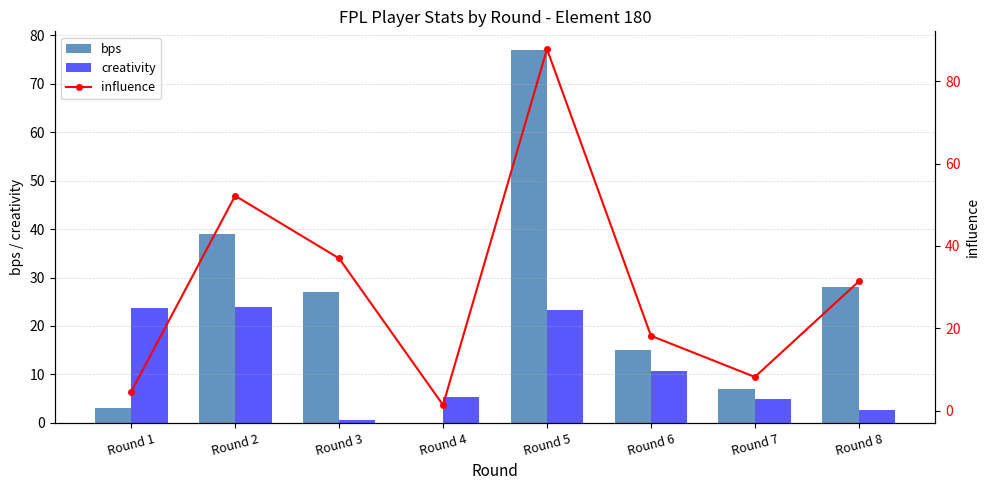

At which category is the sum across all series the highest?

Round 5